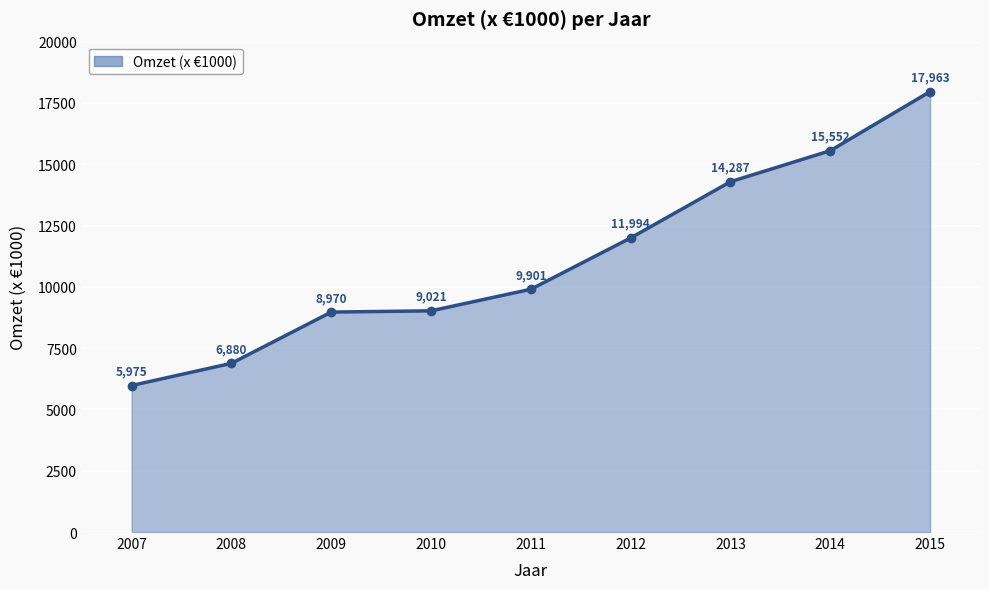

What is the smallest value displayed?

5975